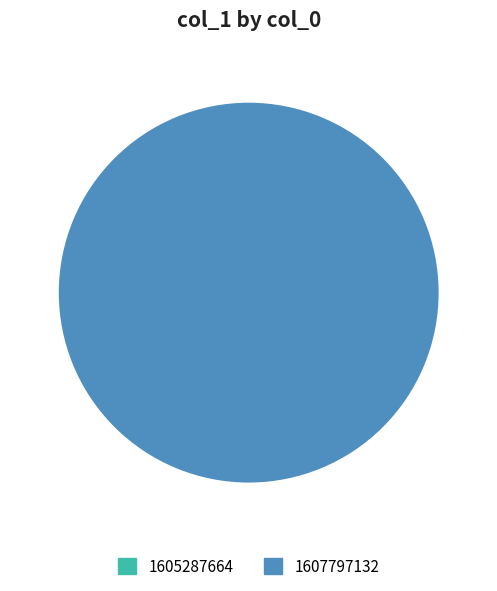

How many segments does this pie chart have?

2